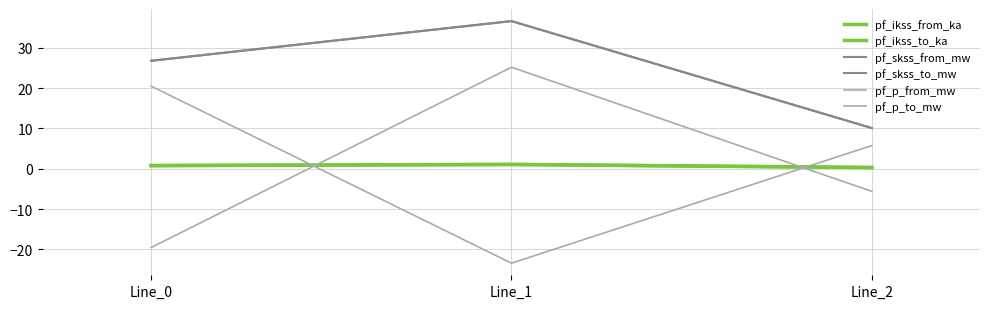

What value does the pf_p_from_mw series have at Line_0?

20.5